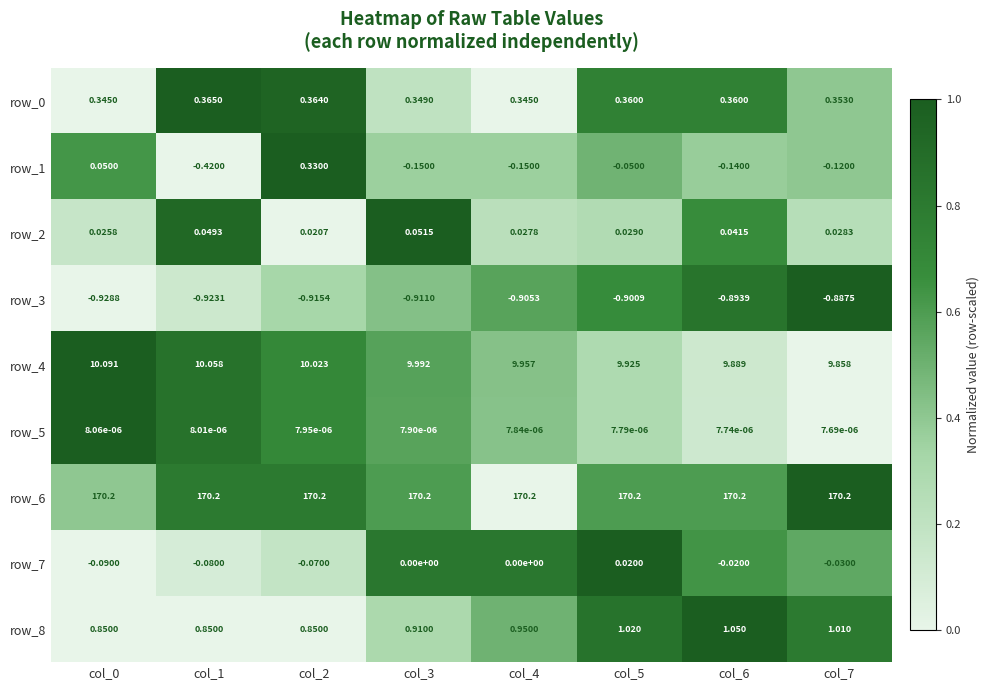

Is the value of row_0 at col_5 greater than the value of row_5 at col_5?

Yes